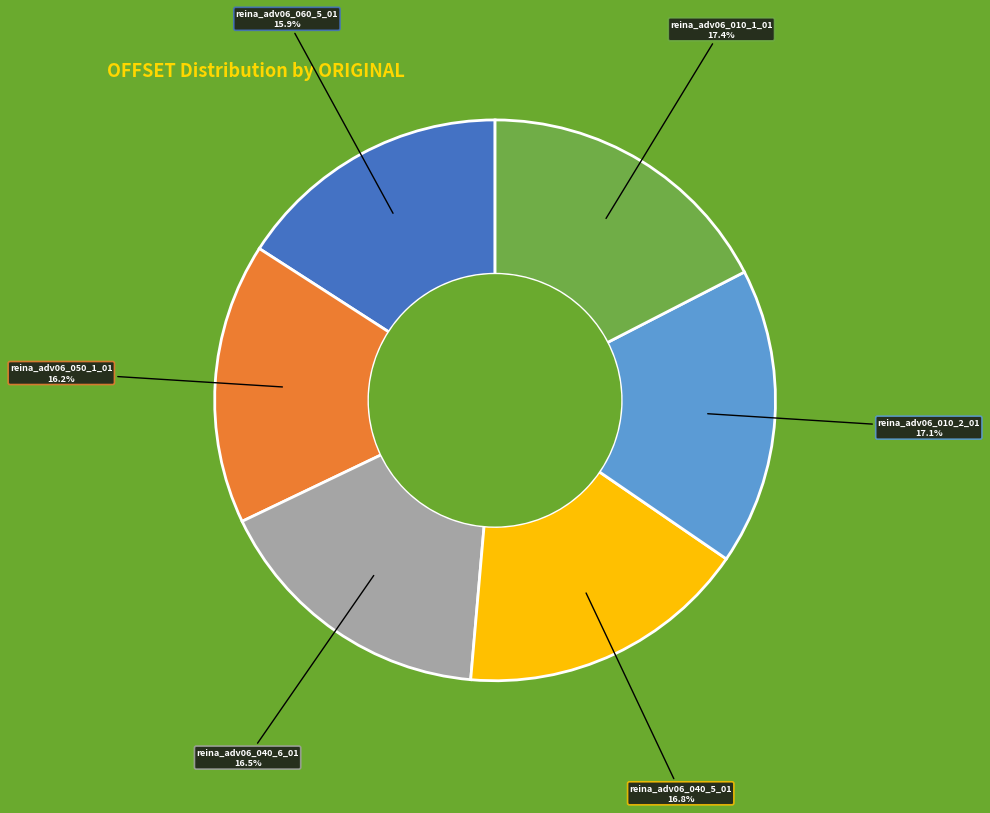

True or false: reina_adv06_060_5_01 accounts for 10% of the total.

False